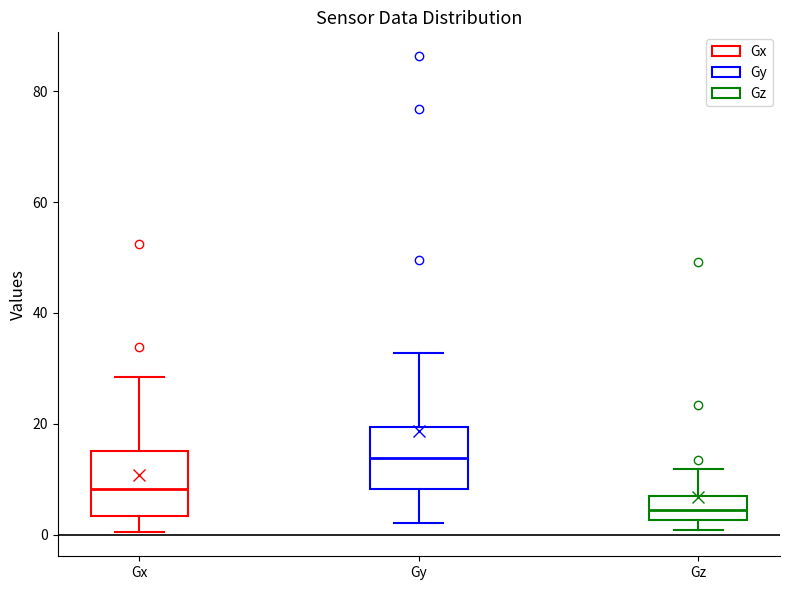

Reading left to right, read every box against the y-axis: the position of its median line, the range the box covers, and the ends of its whiskers. The values are not printed on the chart, so give them approximately, as read against the axis.

Gx: median 8, box 4 to 16, whiskers 0 to 28
Gy: median 14, box 8 to 20, whiskers 2 to 32
Gz: median 4, box 2 to 6, whiskers 0 to 12